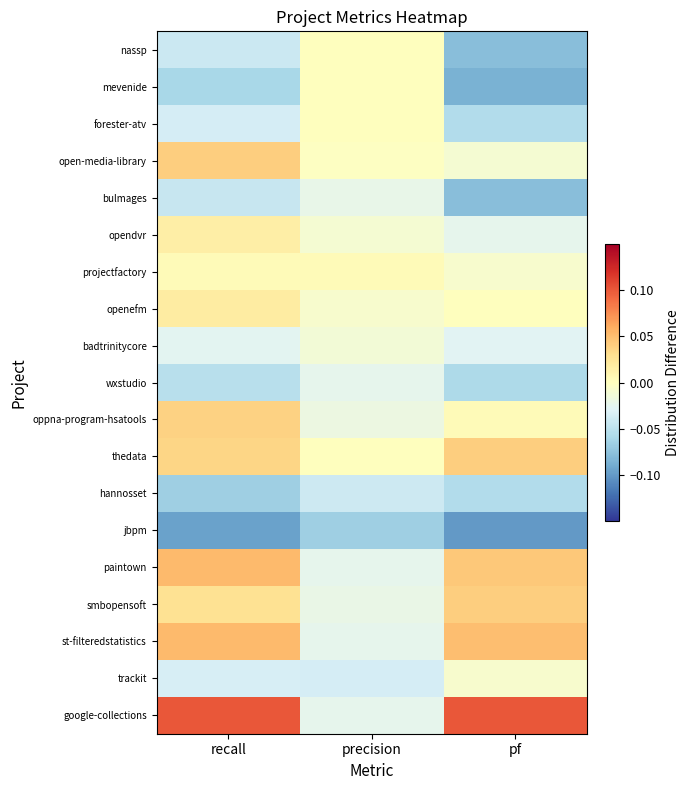

At how many categories does at least one series exceed 0?

3